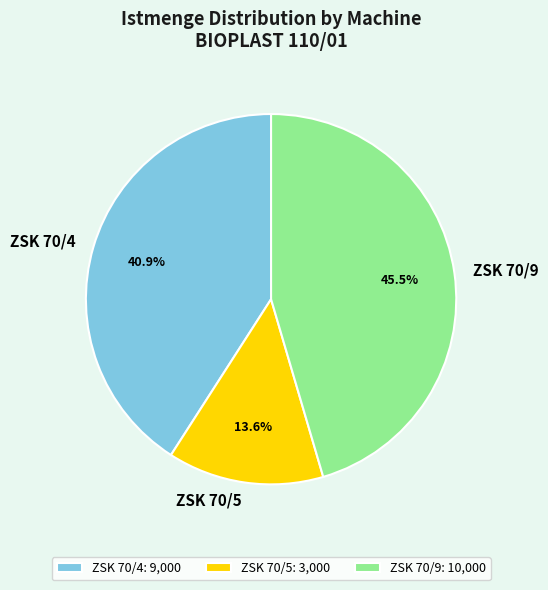

Which category has the biggest portion of the pie?

ZSK 70/9